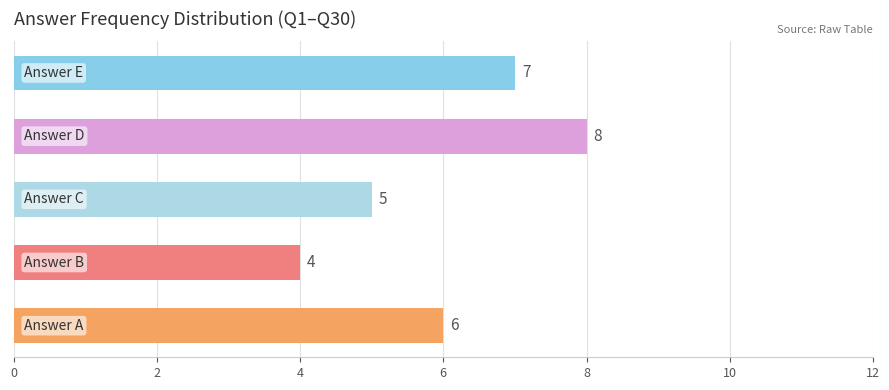

What is the sum of all values?

30